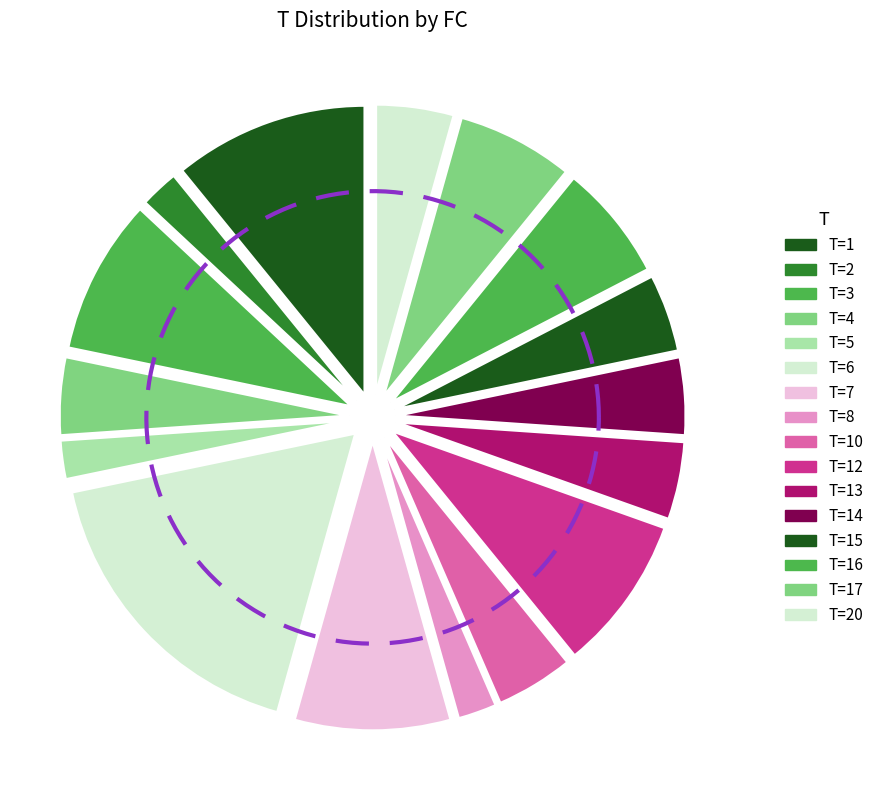

To the nearest percent, what percentage of the pie is 5?

2%